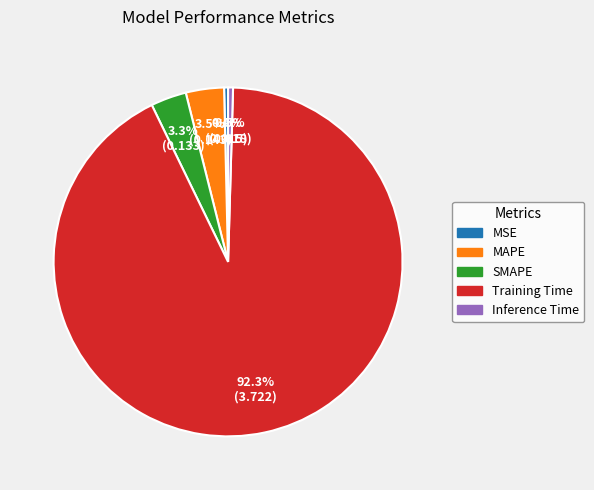

Is the sum of Training Time and MSE greater than half?

Yes